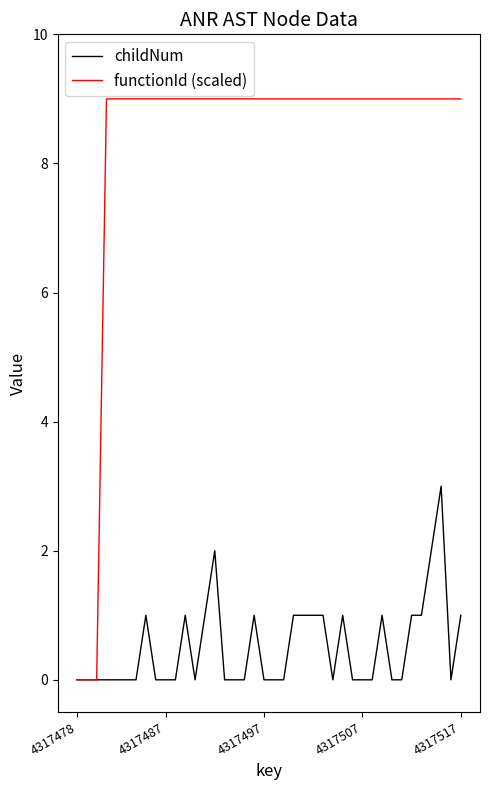

Rank the series by their maximum value, from highest to lowest.

functionId (scaled), childNum